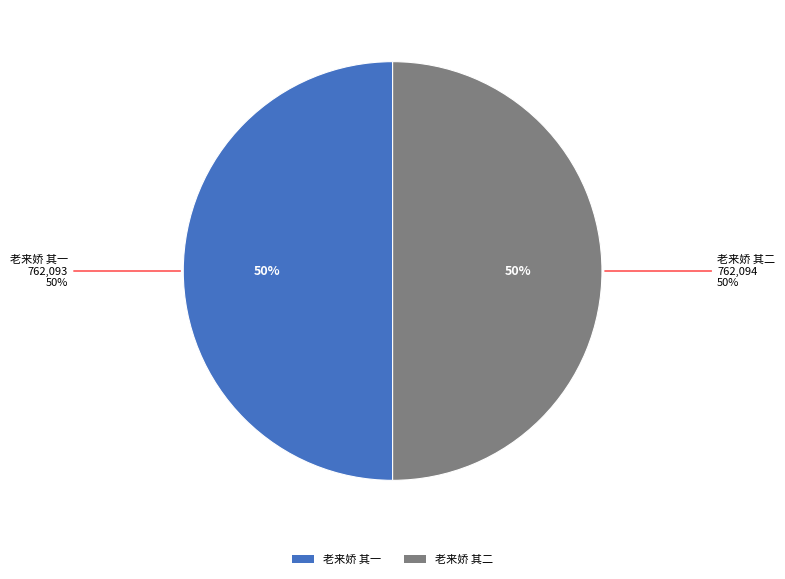

To the nearest percent, what portion does 老来娇 其一 represent?

50%